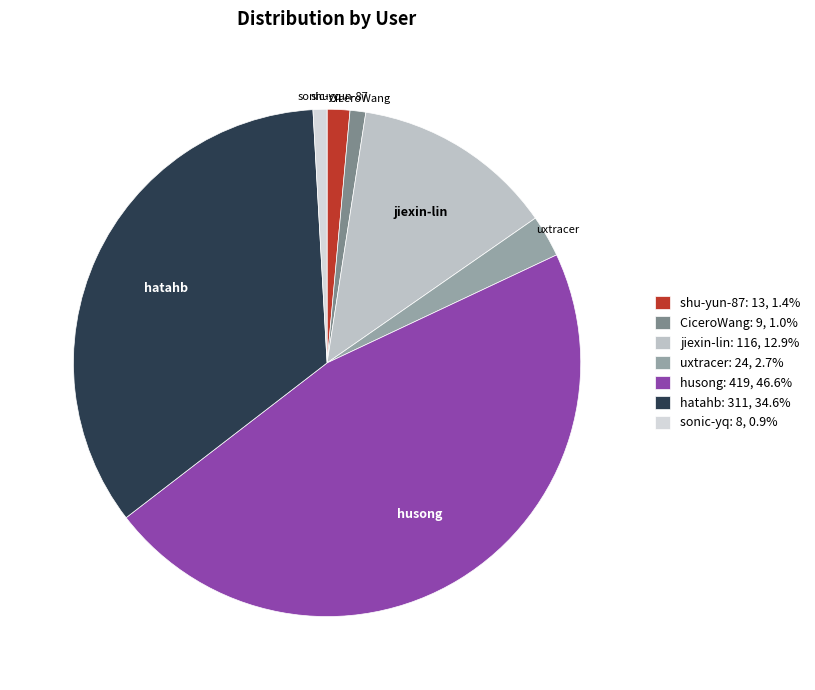

How many slices are in this pie chart?

7